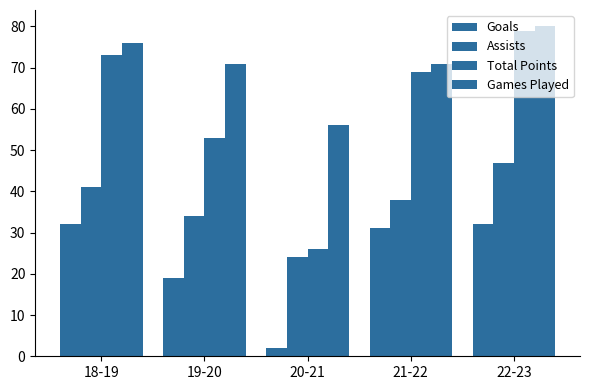

How many categories are shown in the chart?

5